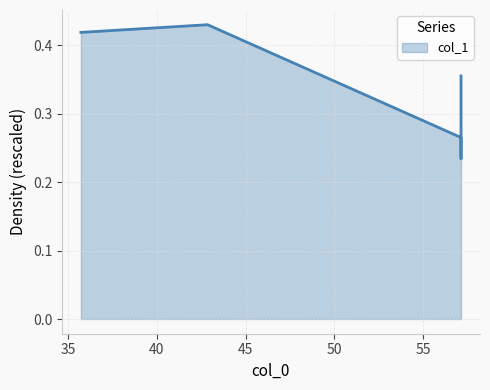

Reading left to right, extract all data points from this chart.

0.4	0.4	0.3	0.2	0.4